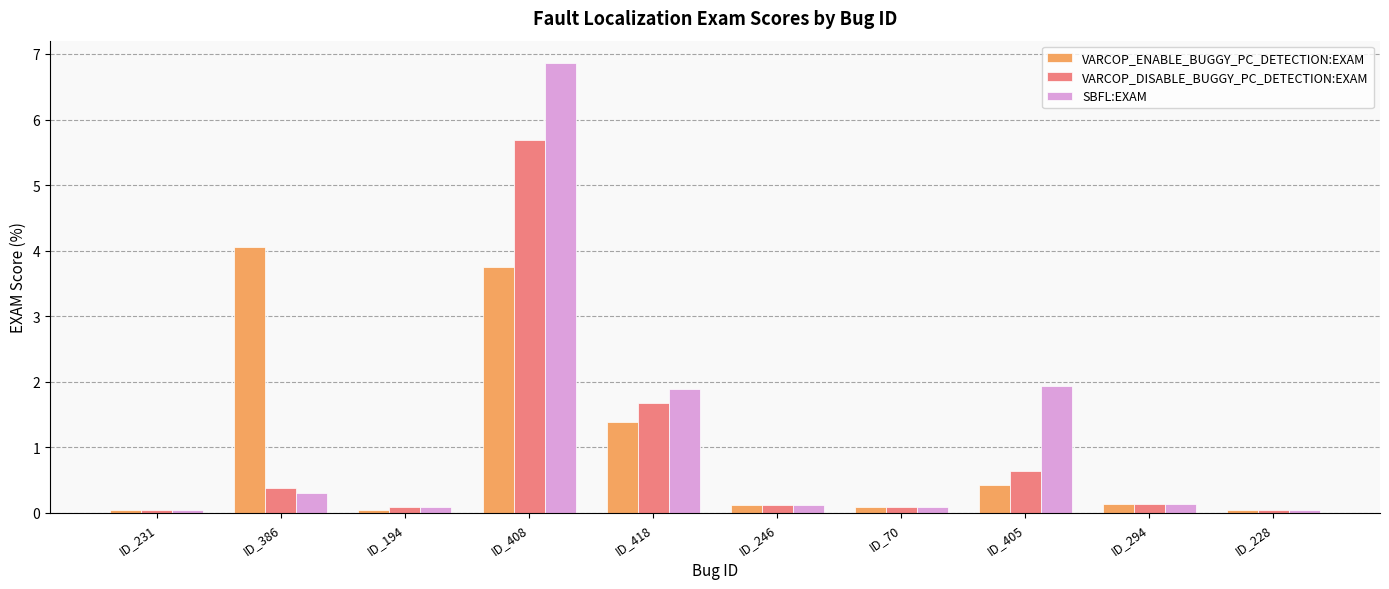

At how many categories does at least one series exceed 2?

2